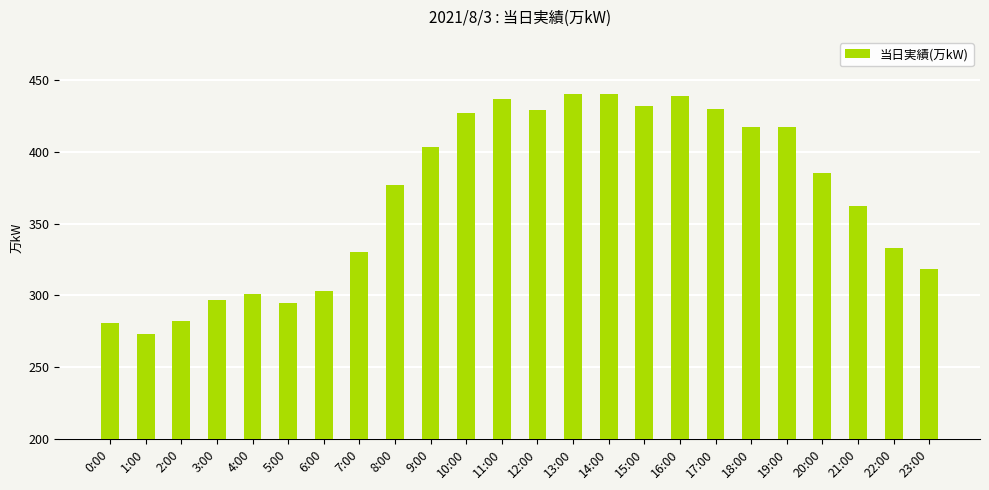

What is the ratio of the value at 19:00 to the value at 21:00?

1.2